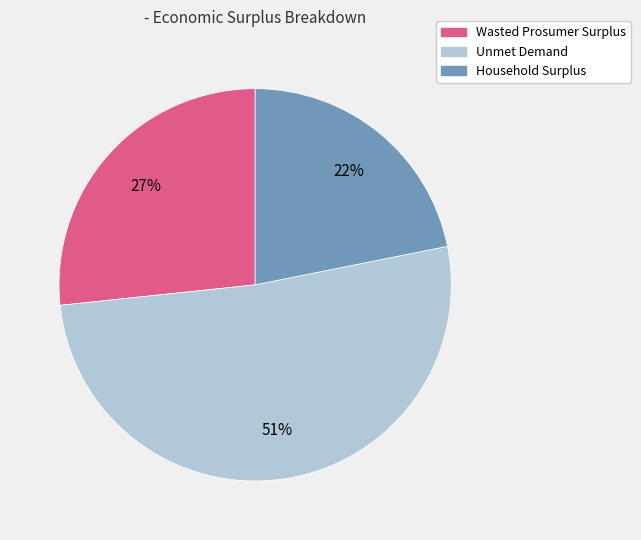

Which slice is the largest?

Unmet Demand